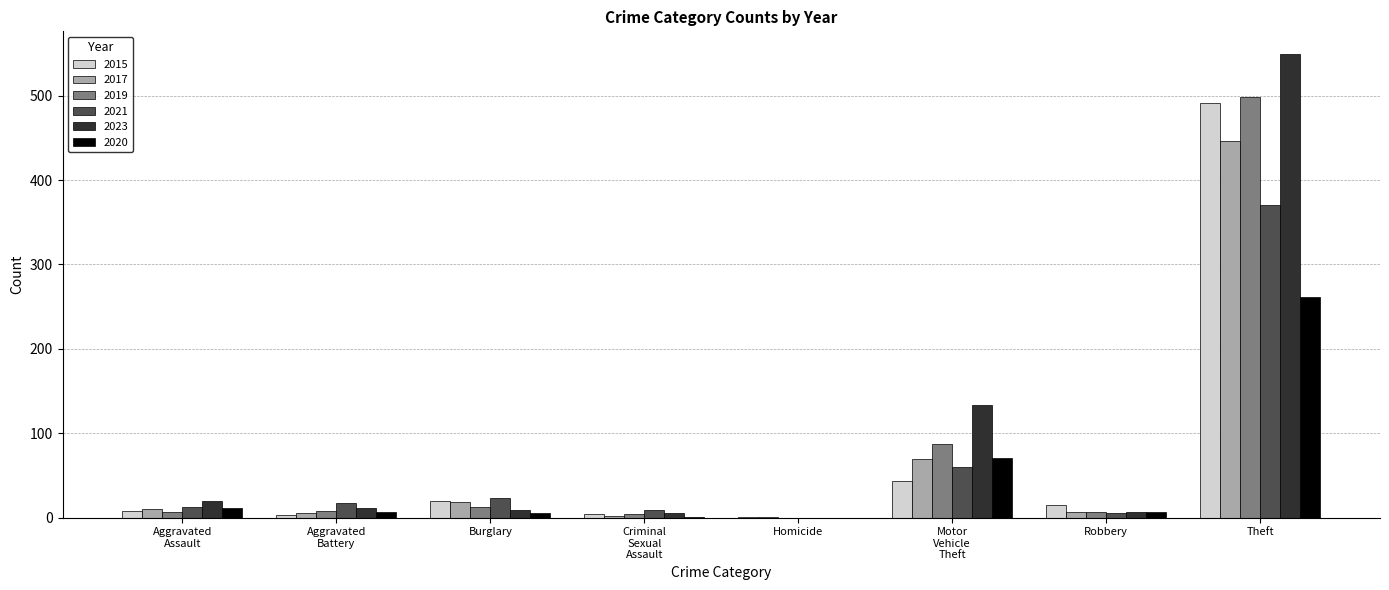

What is the sum of all 2017 values?

558